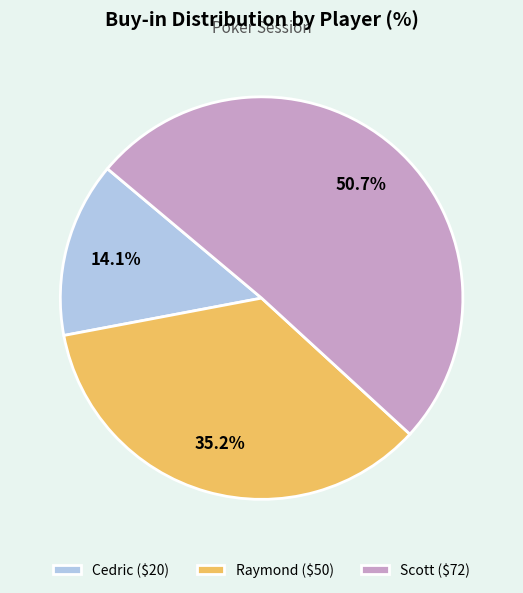

Is the sum of Scott and Raymond greater than half?

Yes